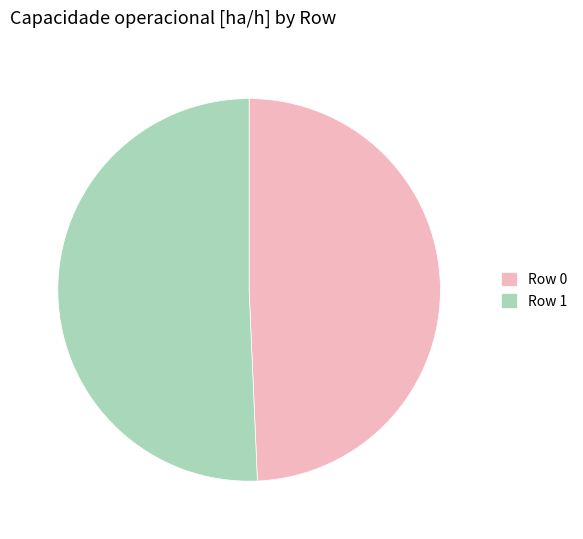

Does any single category account for the majority?

Yes